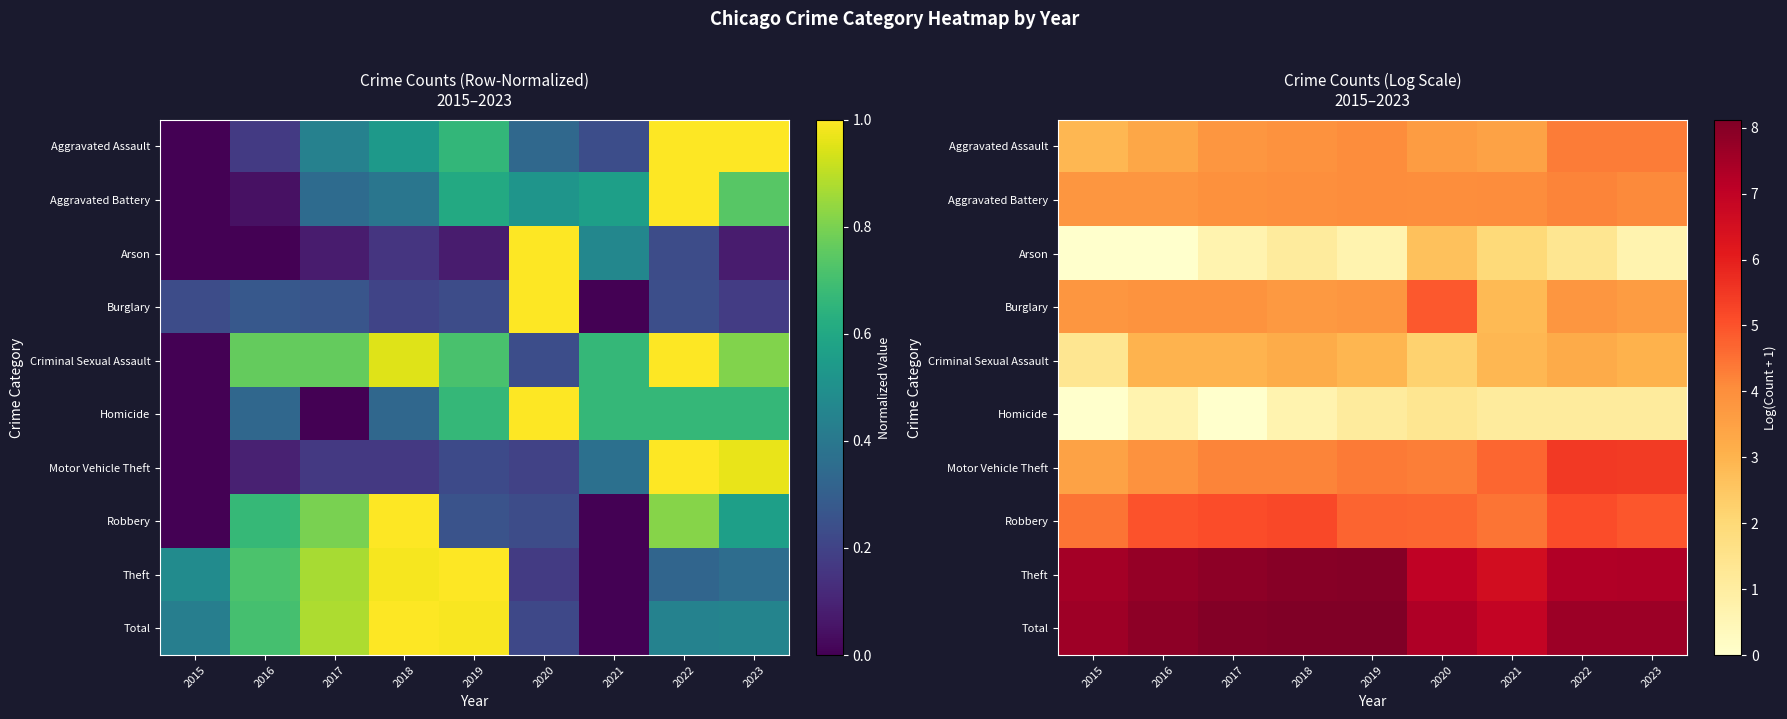

Which category has the lowest value in the Total series?

2021